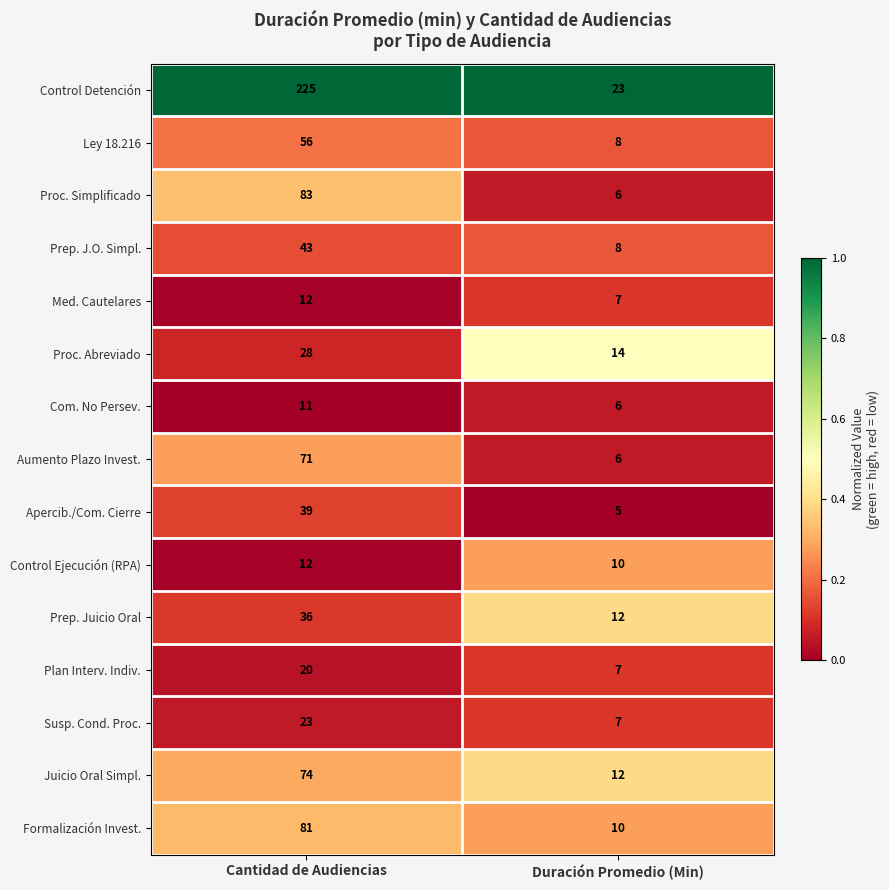

Reading right to left, what are all the values shown in this chart?

Control Detención: Duración Promedio (Min)=23	Cantidad de Audiencias=225
Ley 18.216: Duración Promedio (Min)=8	Cantidad de Audiencias=56
Proc. Simplificado: Duración Promedio (Min)=6	Cantidad de Audiencias=83
Prep. J.O. Simpl.: Duración Promedio (Min)=8	Cantidad de Audiencias=43
Med. Cautelares: Duración Promedio (Min)=7	Cantidad de Audiencias=12
Proc. Abreviado: Duración Promedio (Min)=14	Cantidad de Audiencias=28
Com. No Persev.: Duración Promedio (Min)=6	Cantidad de Audiencias=11
Aumento Plazo Invest.: Duración Promedio (Min)=6	Cantidad de Audiencias=71
Apercib./Com. Cierre: Duración Promedio (Min)=5	Cantidad de Audiencias=39
Control Ejecución (RPA): Duración Promedio (Min)=10	Cantidad de Audiencias=12
Prep. Juicio Oral: Duración Promedio (Min)=12	Cantidad de Audiencias=36
Plan Interv. Indiv.: Duración Promedio (Min)=7	Cantidad de Audiencias=20
Susp. Cond. Proc.: Duración Promedio (Min)=7	Cantidad de Audiencias=23
Juicio Oral Simpl.: Duración Promedio (Min)=12	Cantidad de Audiencias=74
Formalización Invest.: Duración Promedio (Min)=10	Cantidad de Audiencias=81